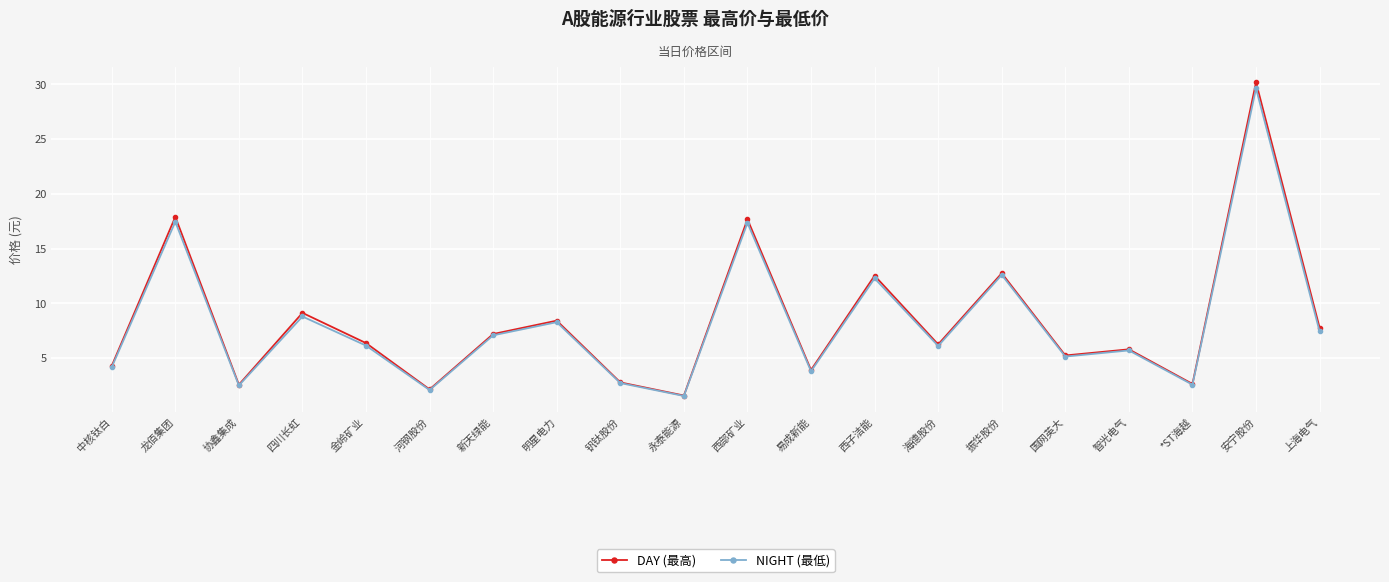

True or false: DAY (最高) has a value of 9.1 at 四川长虹.

True